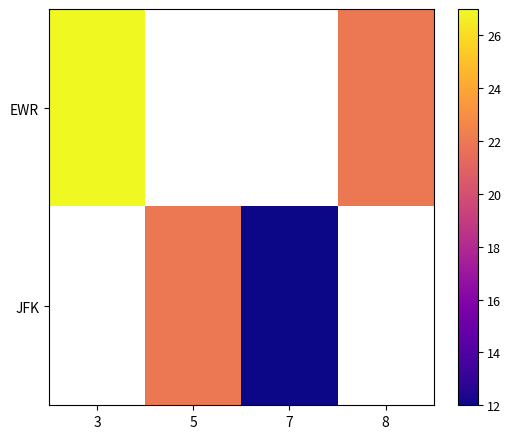

Rank the series by their maximum value, from highest to lowest.

EWR, JFK